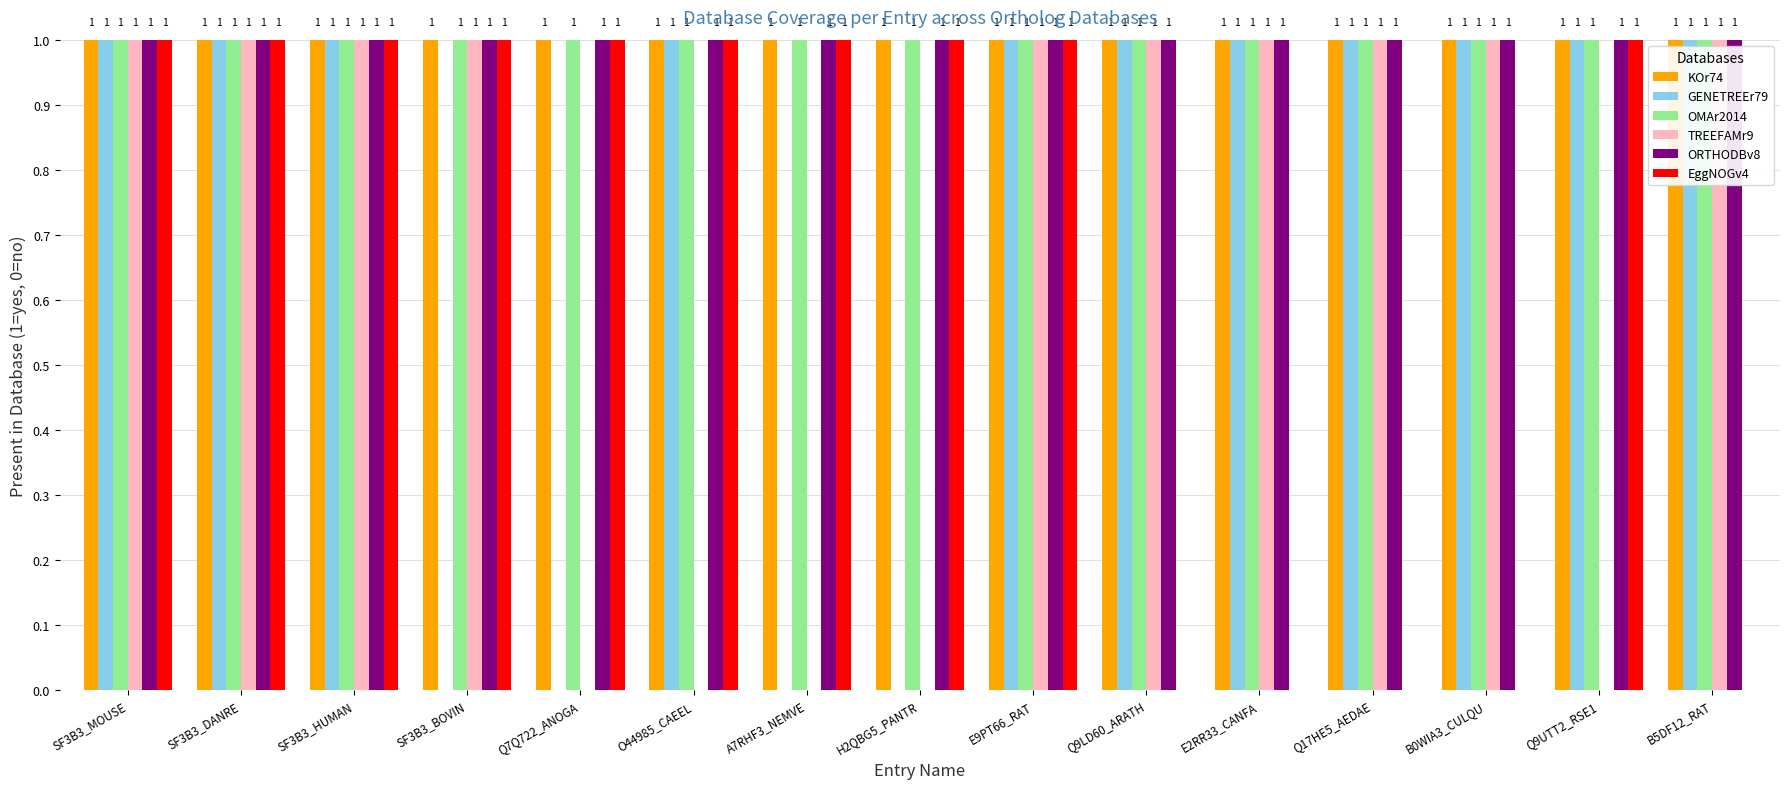

Reading left to right, extract all data points from this chart.

KOr74: SF3B3_MOUSE=1	SF3B3_DANRE=1	SF3B3_HUMAN=1	SF3B3_BOVIN=1	Q7Q722_ANOGA=1	O44985_CAEEL=1	A7RHF3_NEMVE=1	H2QBG5_PANTR=1	E9PT66_RAT=1	Q9LD60_ARATH=1	E2RR33_CANFA=1	Q17HE5_AEDAE=1	B0WIA3_CULQU=1	Q9UTT2_RSE1=1	B5DF12_RAT=1
GENETREEr79: SF3B3_MOUSE=1	SF3B3_DANRE=1	SF3B3_HUMAN=1	SF3B3_BOVIN=0	Q7Q722_ANOGA=0	O44985_CAEEL=1	A7RHF3_NEMVE=0	H2QBG5_PANTR=0	E9PT66_RAT=1	Q9LD60_ARATH=1	E2RR33_CANFA=1	Q17HE5_AEDAE=1	B0WIA3_CULQU=1	Q9UTT2_RSE1=1	B5DF12_RAT=1
OMAr2014: SF3B3_MOUSE=1	SF3B3_DANRE=1	SF3B3_HUMAN=1	SF3B3_BOVIN=1	Q7Q722_ANOGA=1	O44985_CAEEL=1	A7RHF3_NEMVE=1	H2QBG5_PANTR=1	E9PT66_RAT=1	Q9LD60_ARATH=1	E2RR33_CANFA=1	Q17HE5_AEDAE=1	B0WIA3_CULQU=1	Q9UTT2_RSE1=1	B5DF12_RAT=1
TREEFAMr9: SF3B3_MOUSE=1	SF3B3_DANRE=1	SF3B3_HUMAN=1	SF3B3_BOVIN=1	Q7Q722_ANOGA=0	O44985_CAEEL=0	A7RHF3_NEMVE=0	H2QBG5_PANTR=0	E9PT66_RAT=1	Q9LD60_ARATH=1	E2RR33_CANFA=1	Q17HE5_AEDAE=1	B0WIA3_CULQU=1	Q9UTT2_RSE1=0	B5DF12_RAT=1
ORTHODBv8: SF3B3_MOUSE=1	SF3B3_DANRE=1	SF3B3_HUMAN=1	SF3B3_BOVIN=1	Q7Q722_ANOGA=1	O44985_CAEEL=1	A7RHF3_NEMVE=1	H2QBG5_PANTR=1	E9PT66_RAT=1	Q9LD60_ARATH=1	E2RR33_CANFA=1	Q17HE5_AEDAE=1	B0WIA3_CULQU=1	Q9UTT2_RSE1=1	B5DF12_RAT=1
EggNOGv4: SF3B3_MOUSE=1	SF3B3_DANRE=1	SF3B3_HUMAN=1	SF3B3_BOVIN=1	Q7Q722_ANOGA=1	O44985_CAEEL=1	A7RHF3_NEMVE=1	H2QBG5_PANTR=1	E9PT66_RAT=1	Q9LD60_ARATH=0	E2RR33_CANFA=0	Q17HE5_AEDAE=0	B0WIA3_CULQU=0	Q9UTT2_RSE1=1	B5DF12_RAT=0